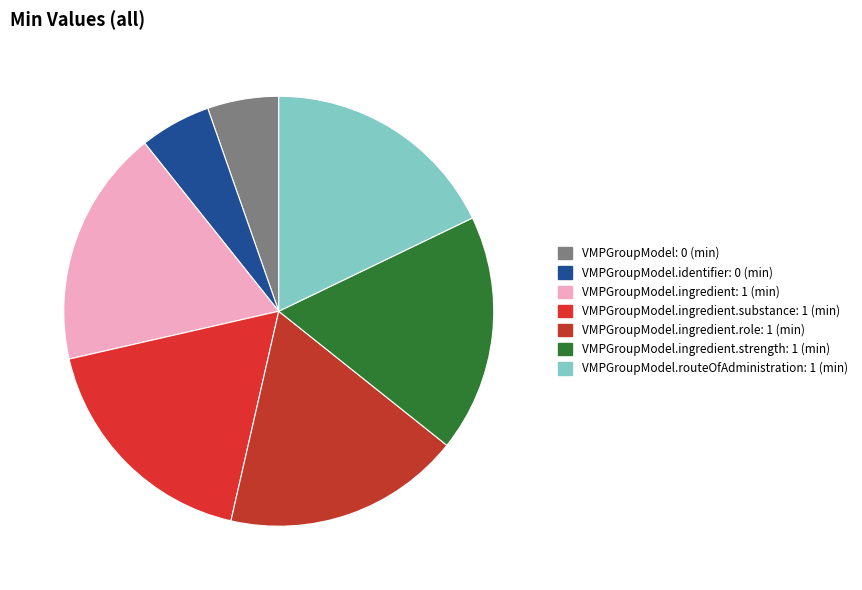

How many slices are in this pie chart?

7